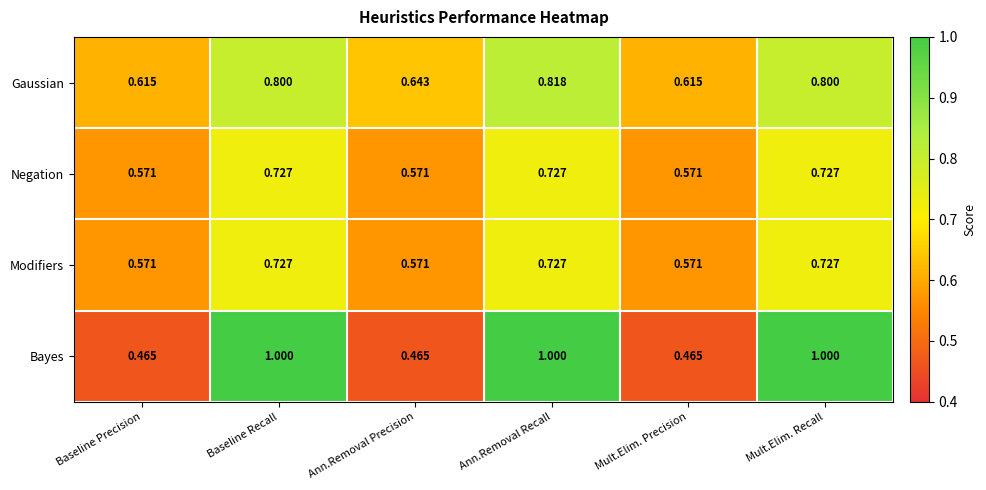

At which category is the sum across all series the highest?

Ann.Removal Recall